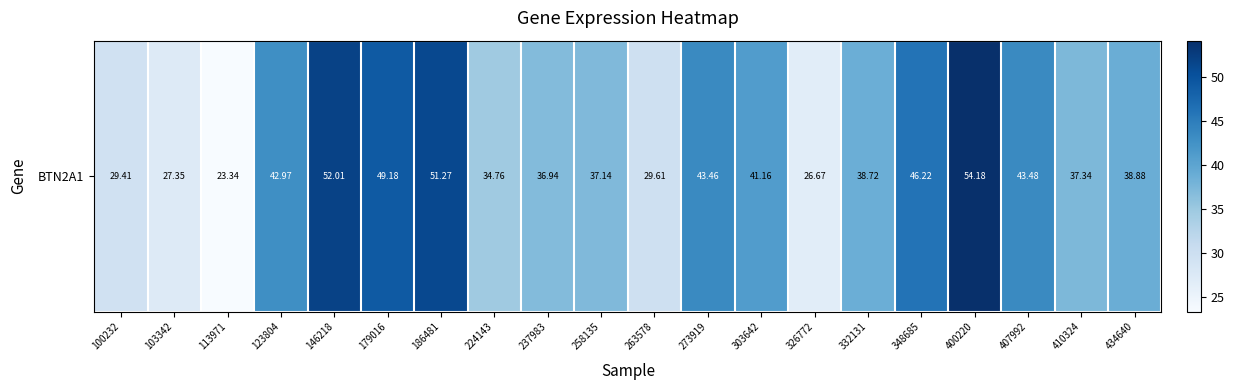

Rank the categories by value from highest to lowest.

400220, 146218, 186481, 179016, 348685, 407992, 273919, 123804, 303642, 434640, 332131, 410324, 258135, 237983, 224143, 263578, 100232, 103342, 326772, 113971